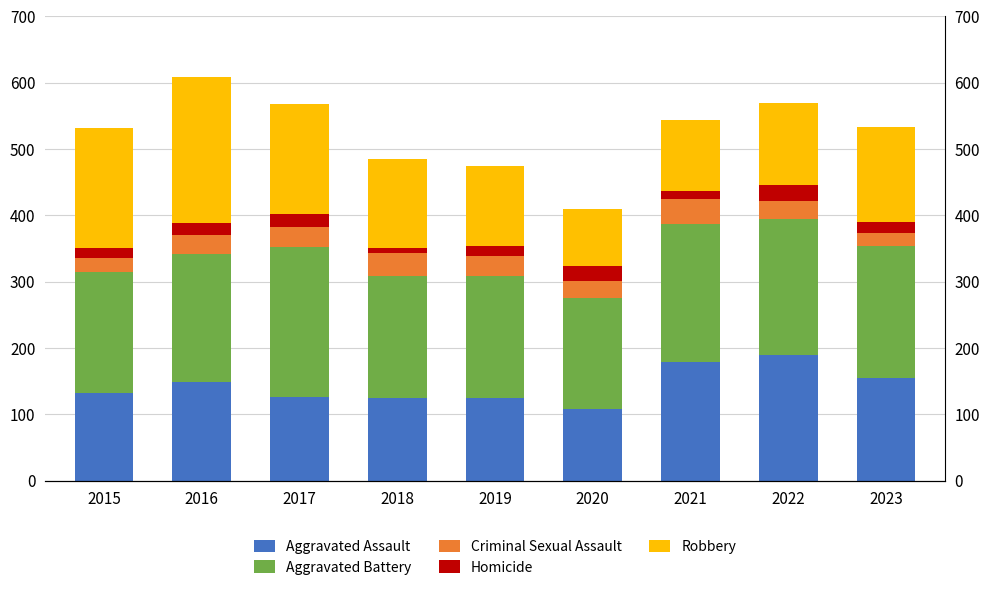

At which label is Robbery closest to 153?

2023